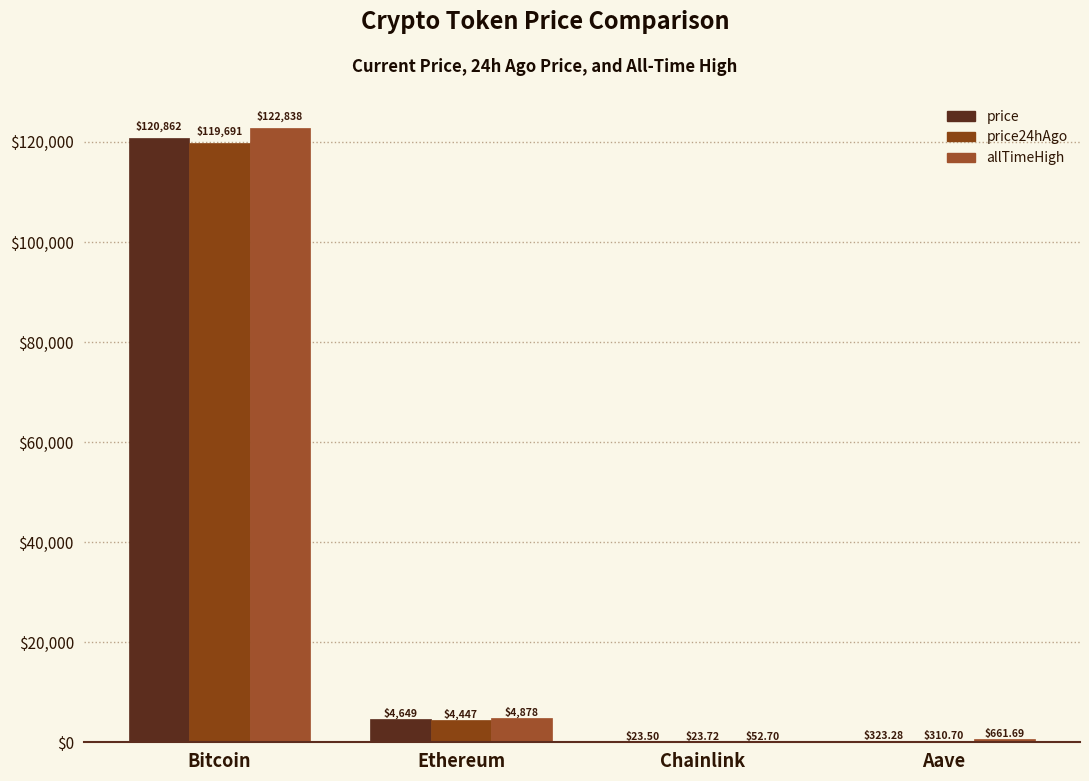

How many categories are shown in the chart?

4